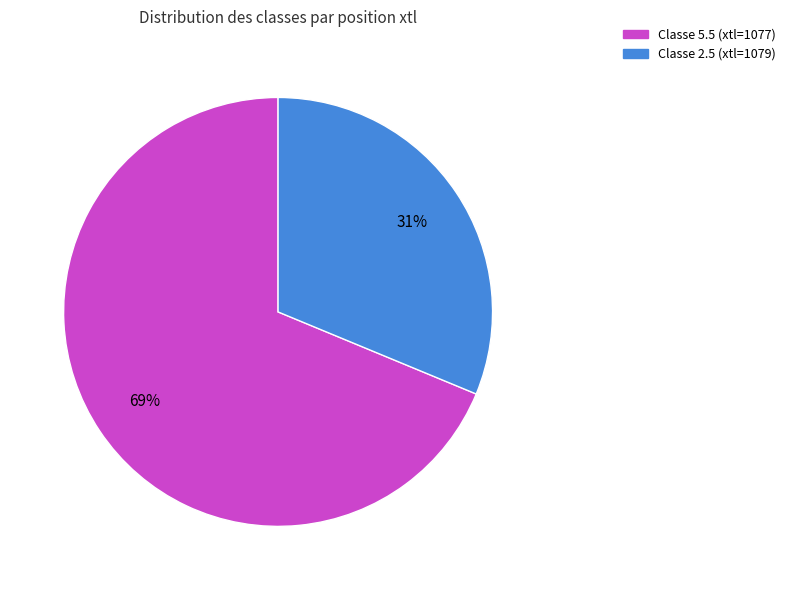

Is there any slice that represents more than half of the pie?

Yes